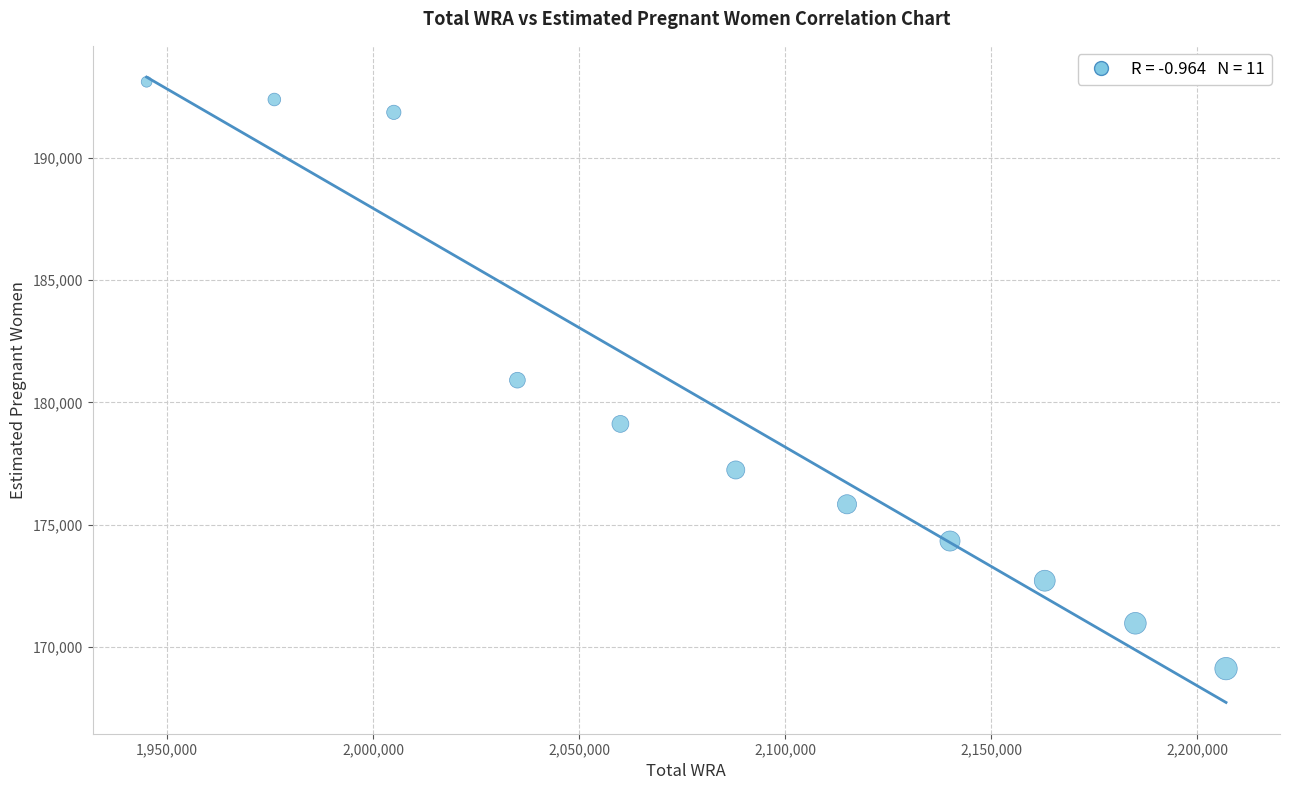

What is the average X value?

2083545.5